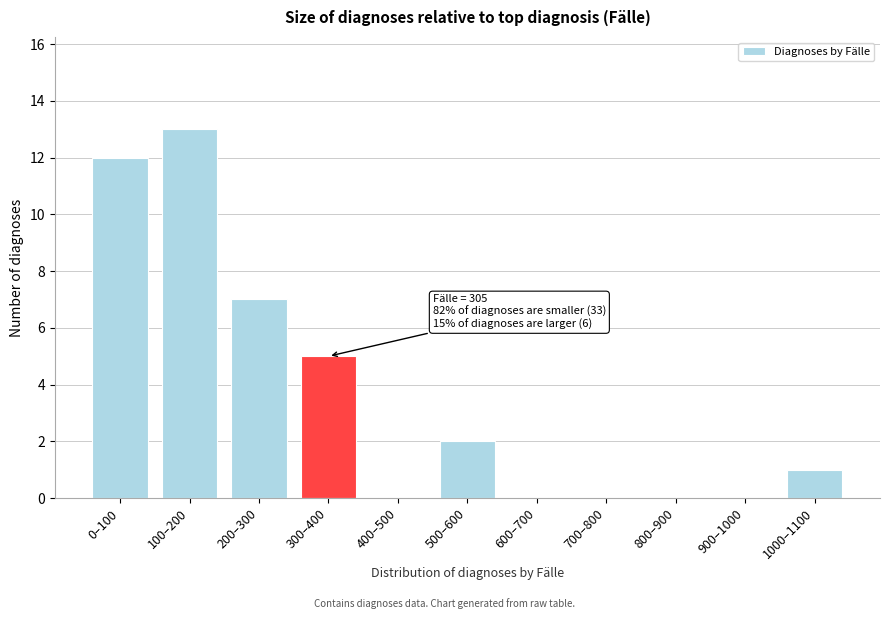

Reading left to right, list all the values displayed in this chart.

0–100=12	100–200=13	200–300=7	300–400=5	400–500=0	500–600=2	600–700=0	700–800=0	800–900=0	900–1000=0	1000–1100=1